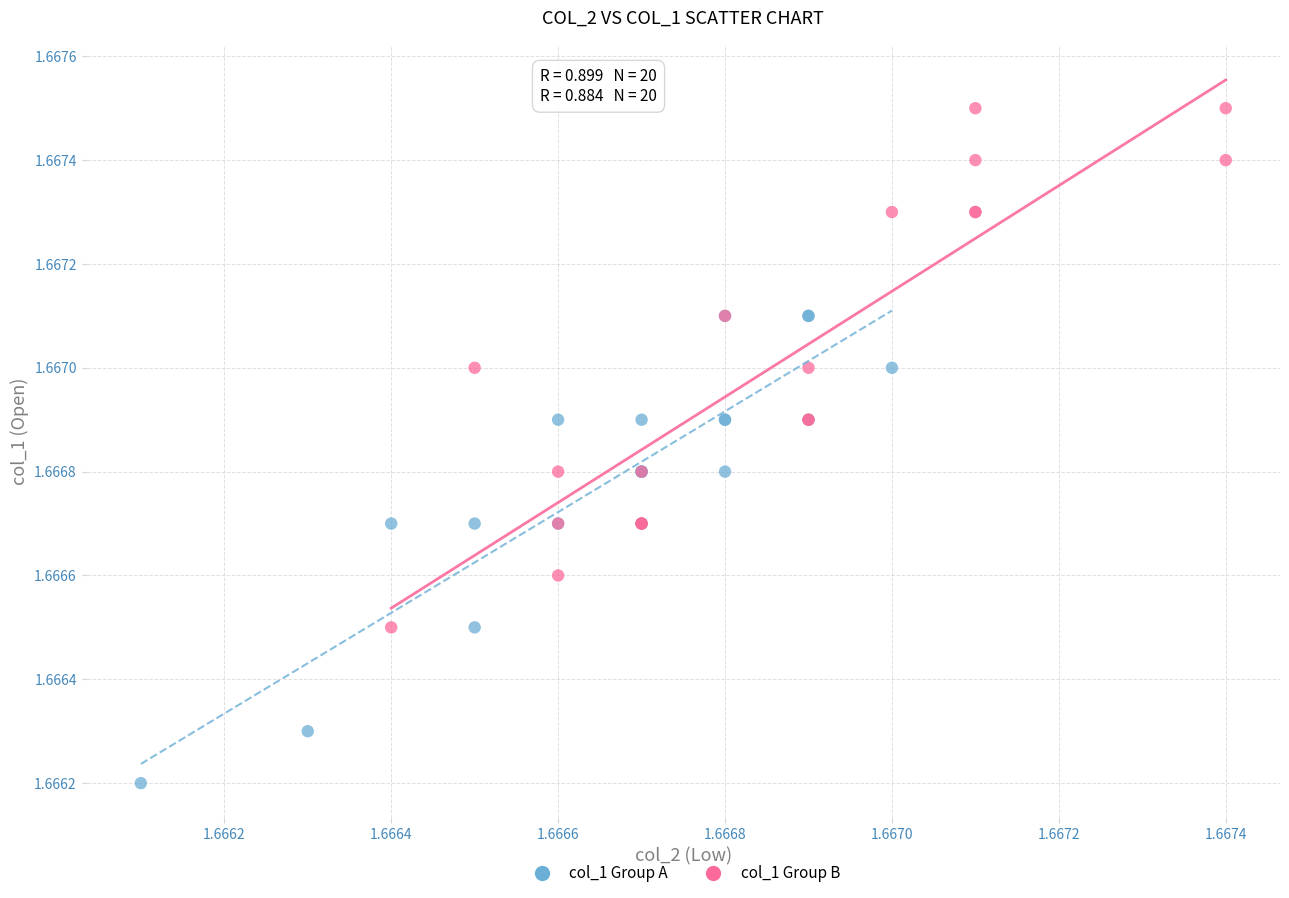

Which series reaches the maximum Y coordinate?

col_1 Group B